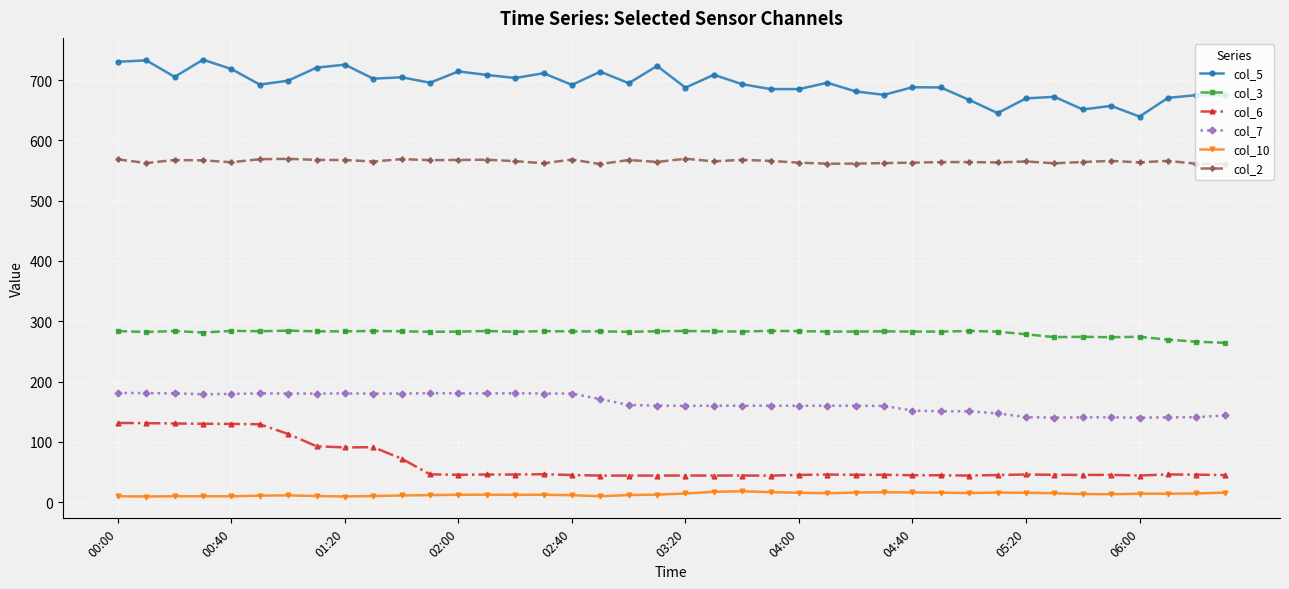

What is the minimum value for col_3?

264.3